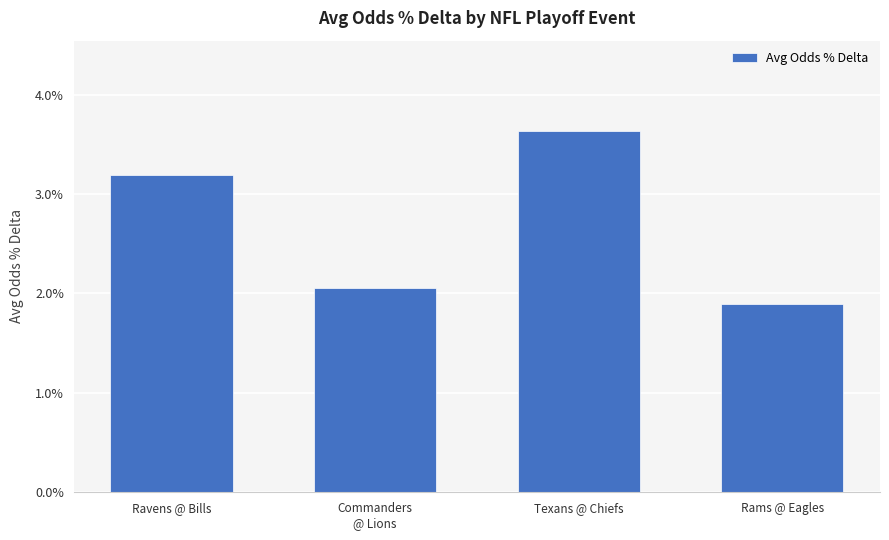

Which category has the highest value across all series?

Texans @ Chiefs